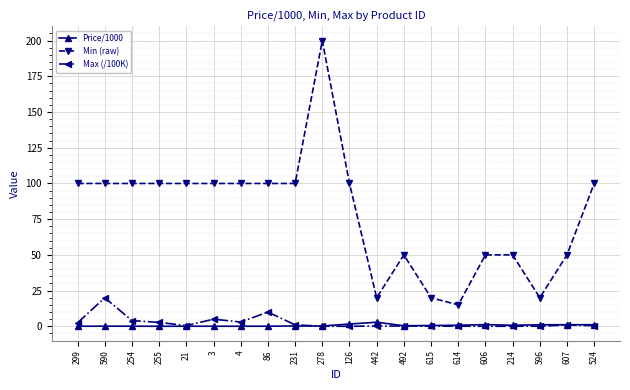

What is the sum of all Price/1000 values?

12.4